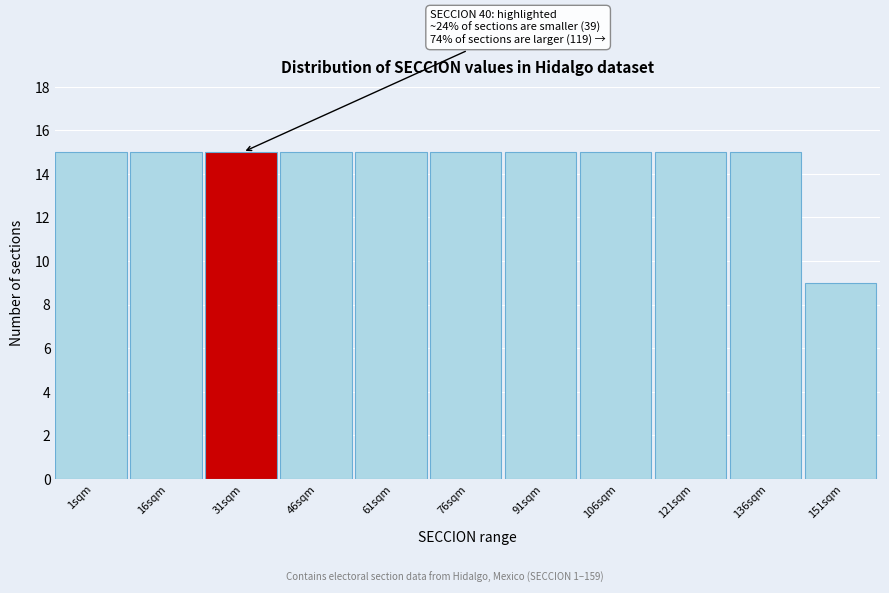

Reading left to right, extract all data points from this chart.

1sqm=15	16sqm=15	31sqm=15	46sqm=15	61sqm=15	76sqm=15	91sqm=15	106sqm=15	121sqm=15	136sqm=15	151sqm=9